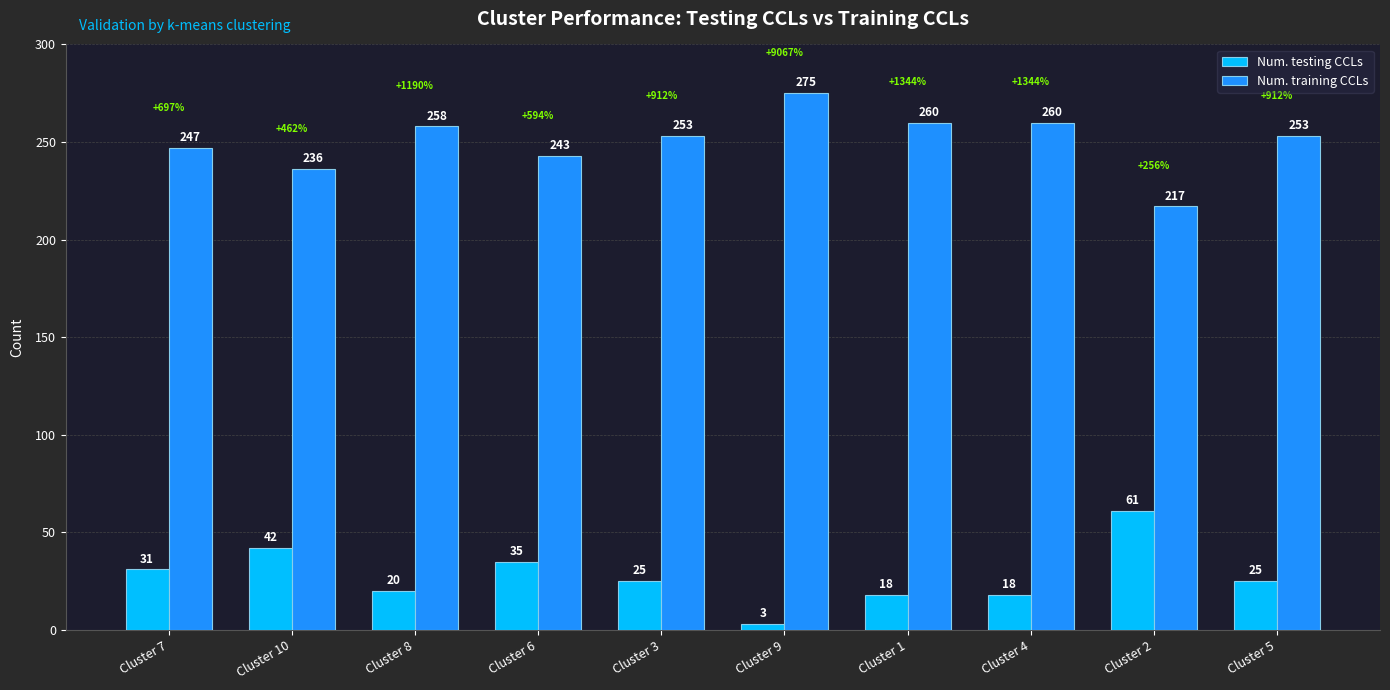

The Num. training CCLs series shows 132 at Cluster 5. True or false?

False